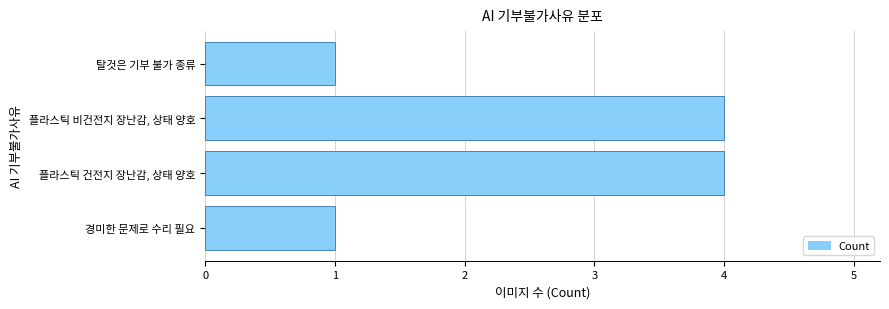

How many bars are there in total?

4